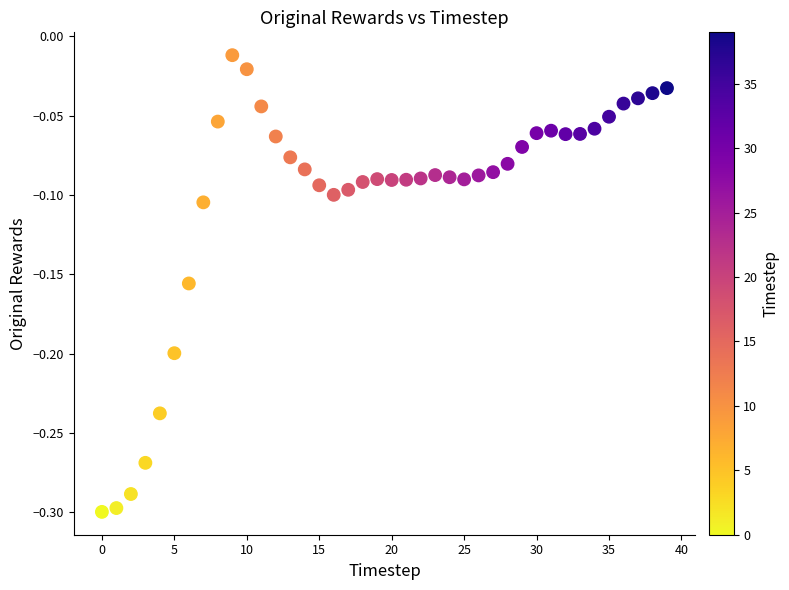

What is the range of Y values (max minus min)?

0.3